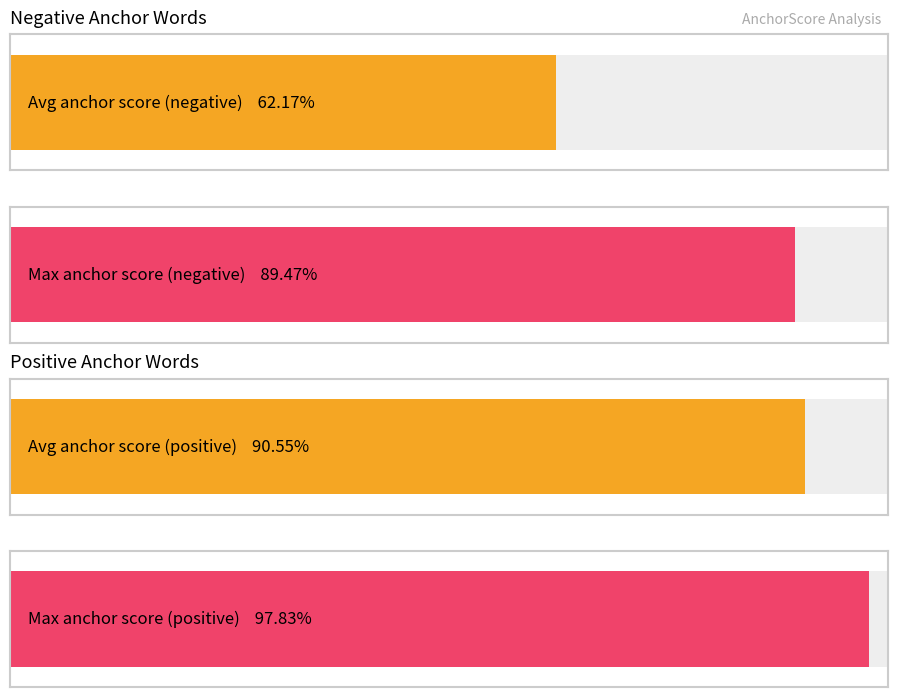

What is the highest value of the Negative words series?

0.9